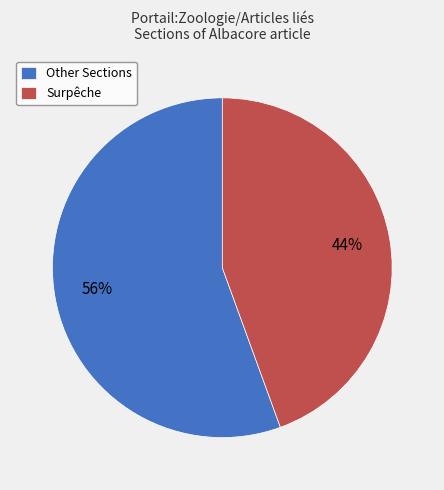

Combined, do Other Sections and Surpêche account for over 50%?

Yes